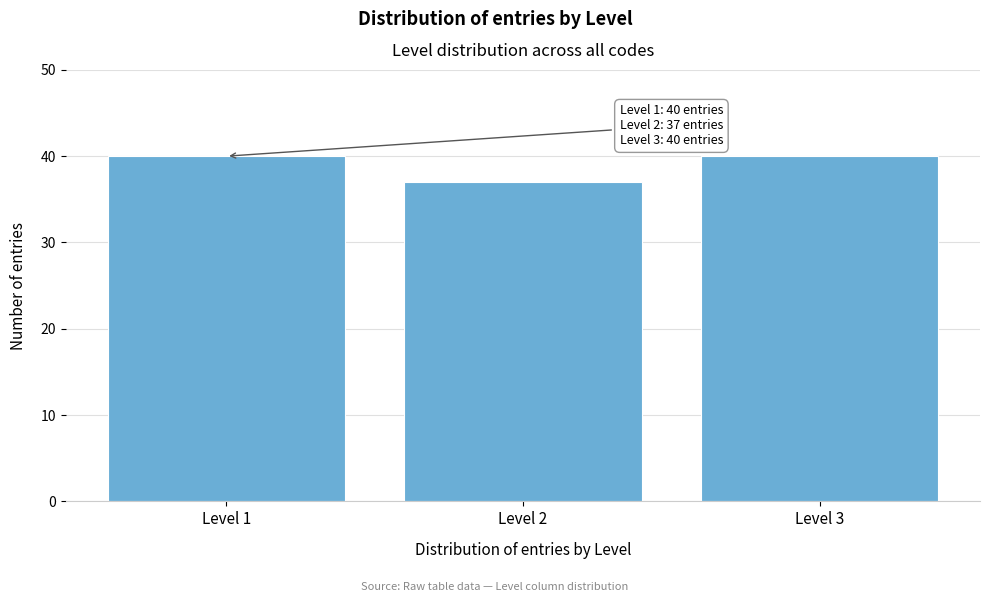

Reading left to right, what are all the values shown in this chart?

40	37	40